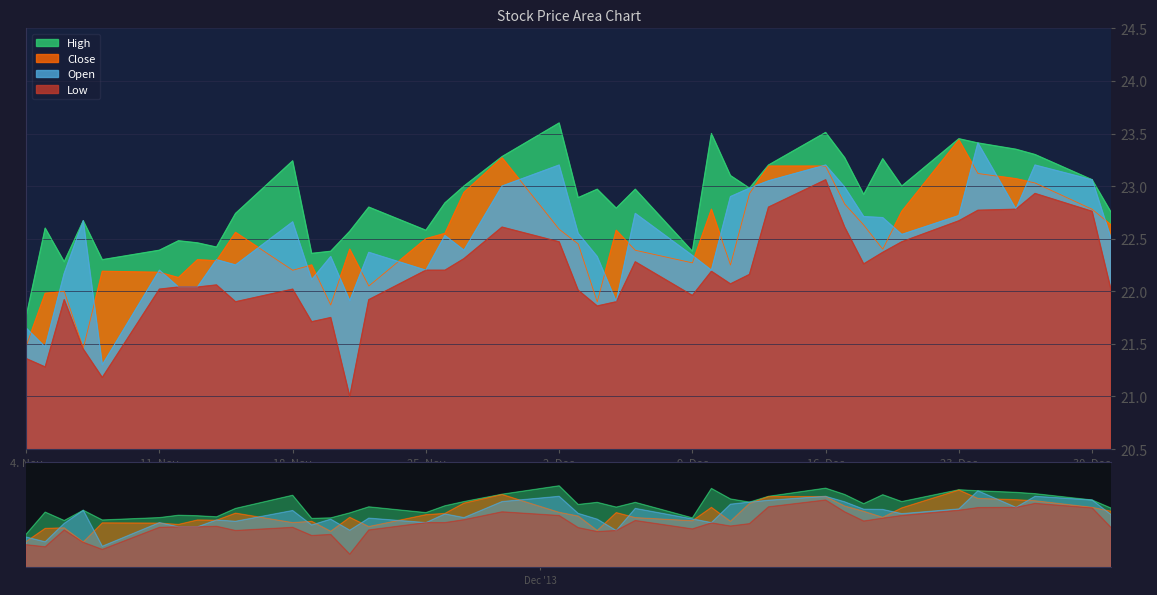

What is the highest value of the Close series?

23.4